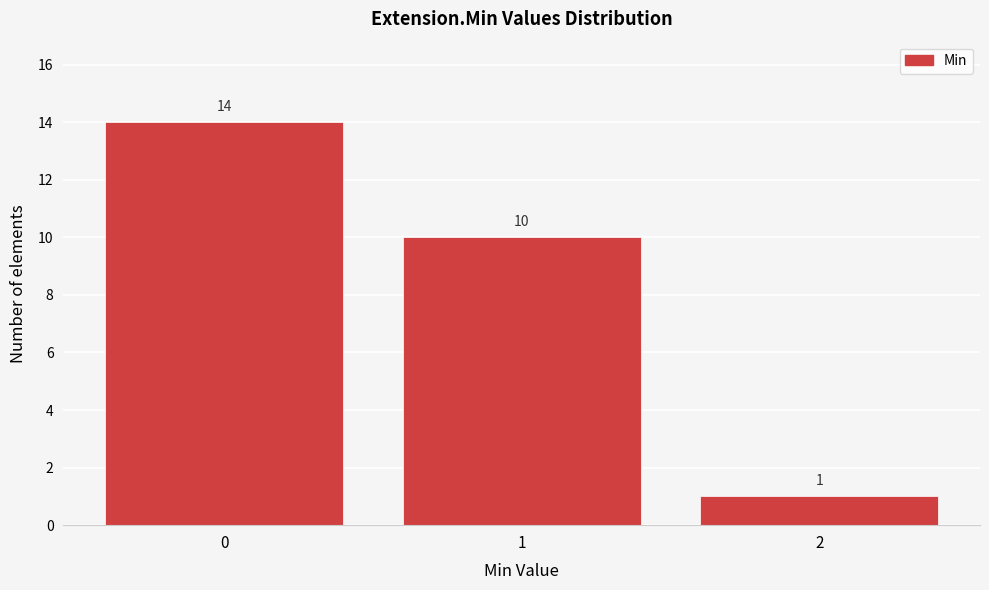

Over which range of the x-axis is the bar tallest?

-0.5 to 0.5